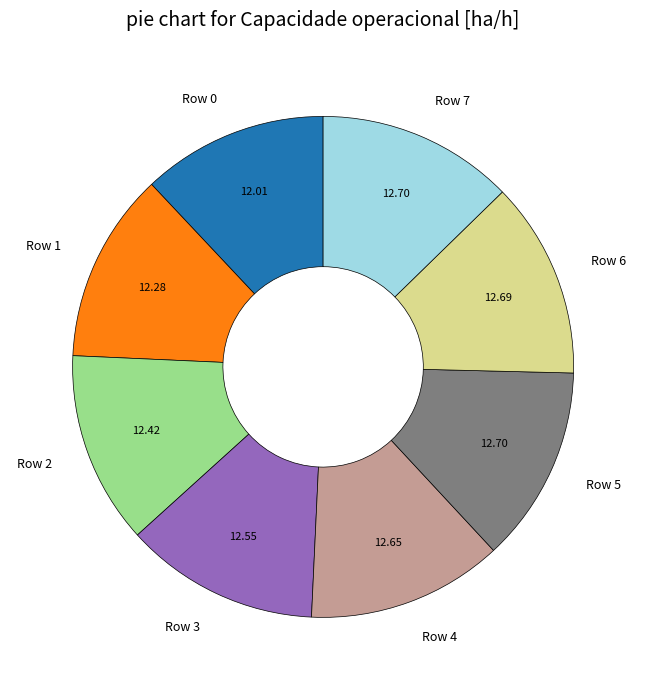

Do Row 6 and Row 0 together represent more than half of the pie?

No